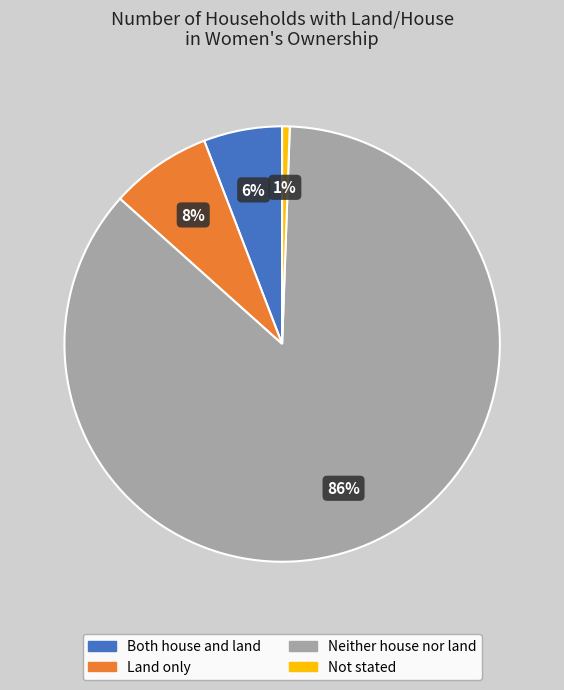

Which slice is the smallest?

Not stated